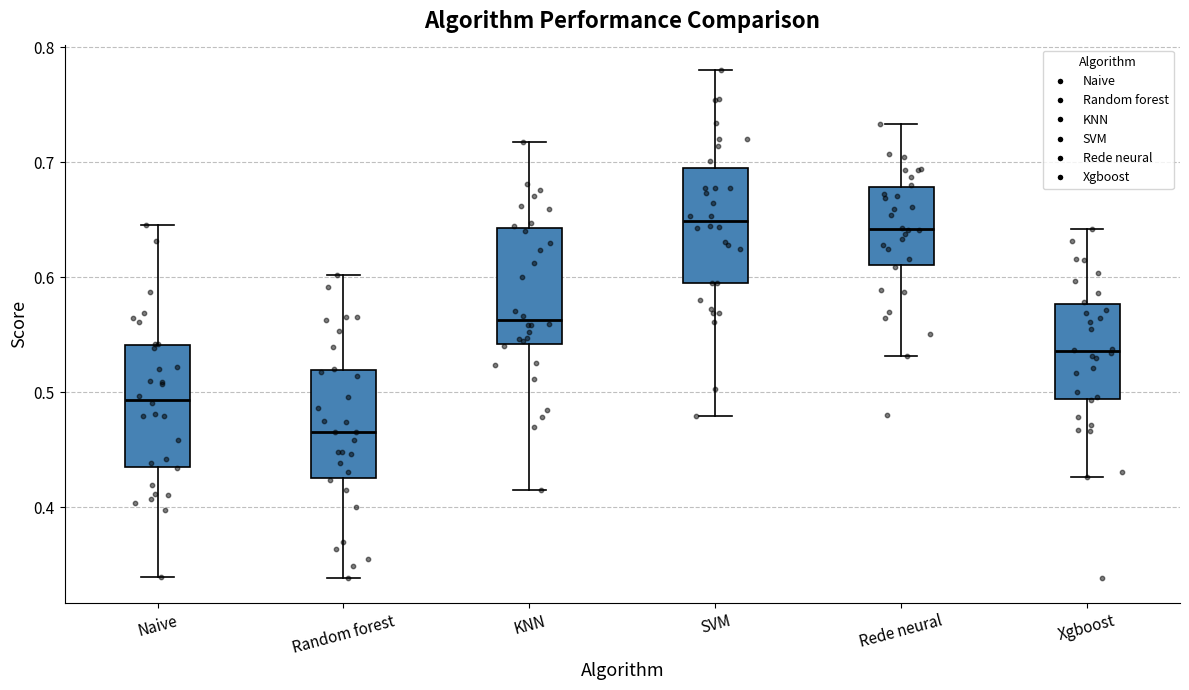

Reading left to right, read every box against the y-axis: the position of its median line, the range the box covers, and the ends of its whiskers. The values are not printed on the chart, so give them approximately, as read against the axis.

Naive: median 0.49, box 0.44 to 0.54, whiskers 0.34 to 0.65
Random forest: median 0.47, box 0.43 to 0.52, whiskers 0.34 to 0.60
KNN: median 0.56, box 0.54 to 0.64, whiskers 0.41 to 0.72
SVM: median 0.65, box 0.59 to 0.70, whiskers 0.48 to 0.78
Rede neural: median 0.64, box 0.61 to 0.68, whiskers 0.53 to 0.73
Xgboost: median 0.54, box 0.49 to 0.58, whiskers 0.43 to 0.64